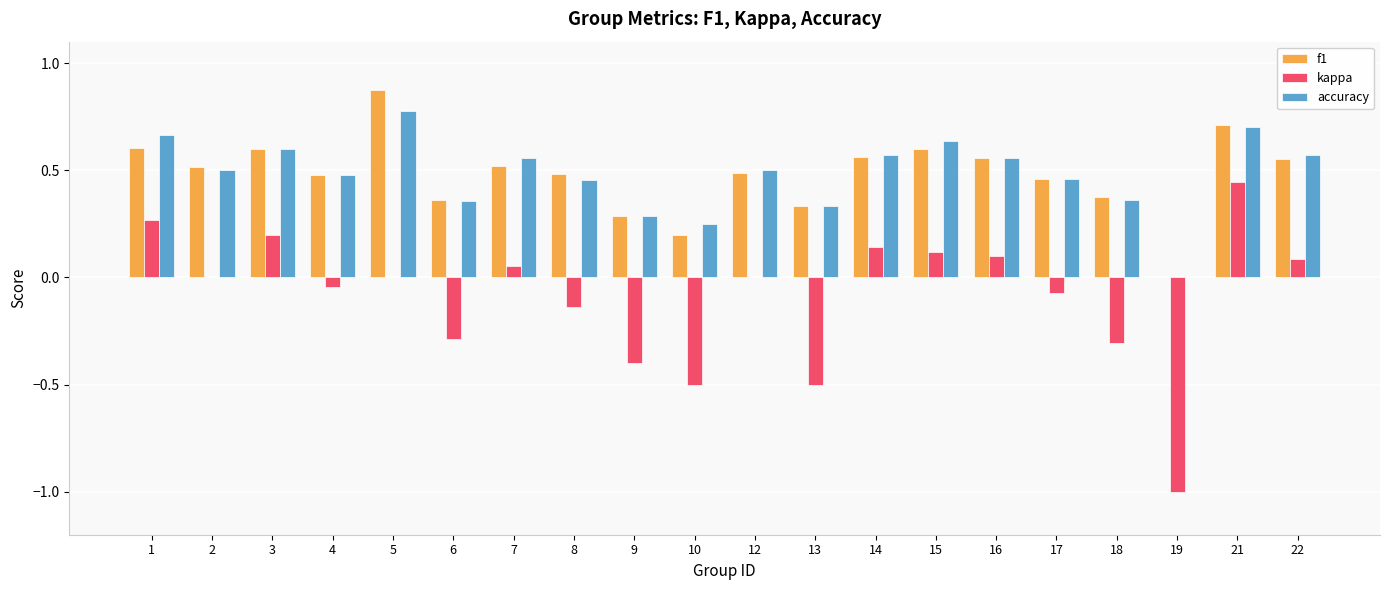

Where is accuracy nearest to the value 0?

19